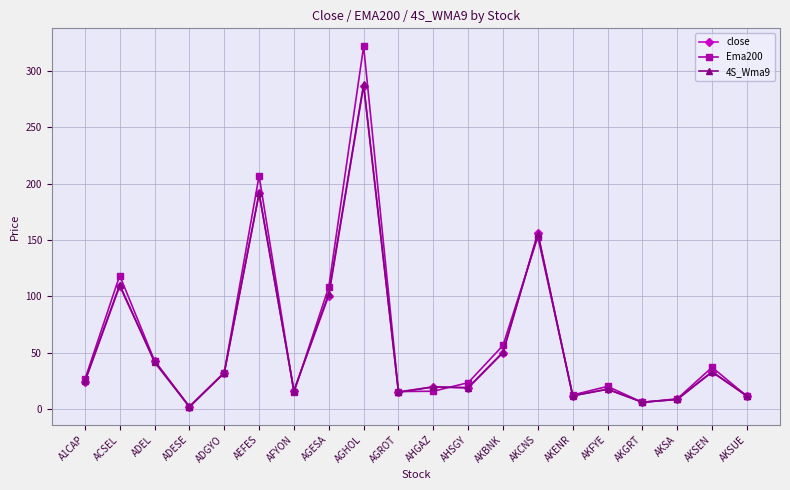

How many distinct data groups are displayed?

3